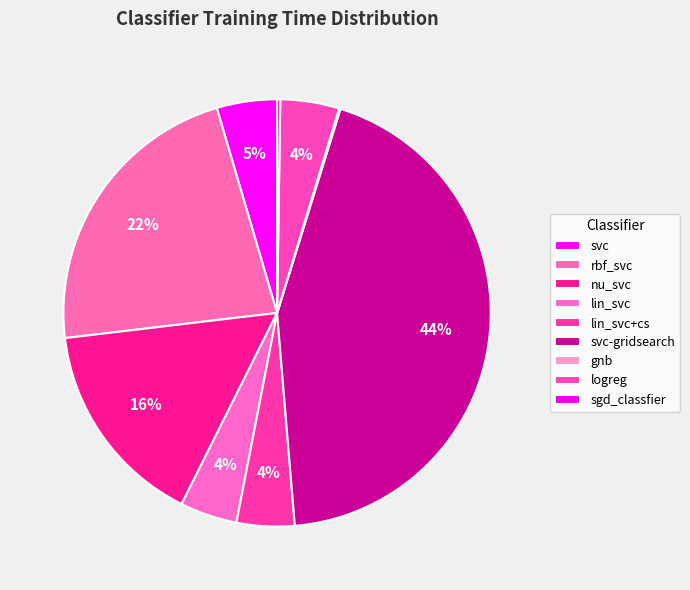

Rank the categories by value from highest to lowest.

svc-gridsearch, rbf_svc, nu_svc, svc, logreg, lin_svc+cs, lin_svc, sgd_classfier, gnb